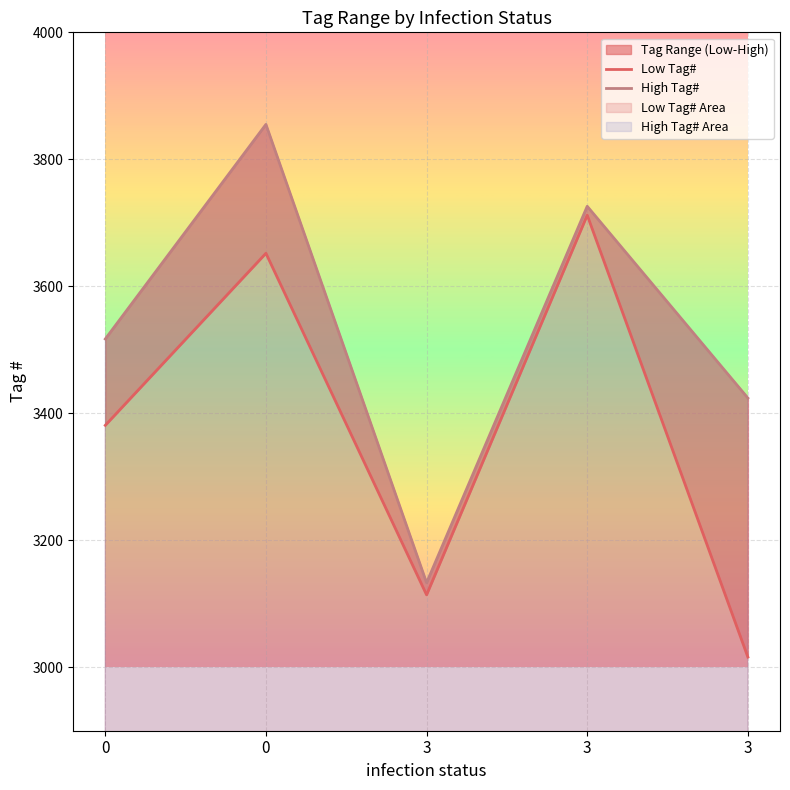

Which series changed the most between 0 and 3?

Low Tag#